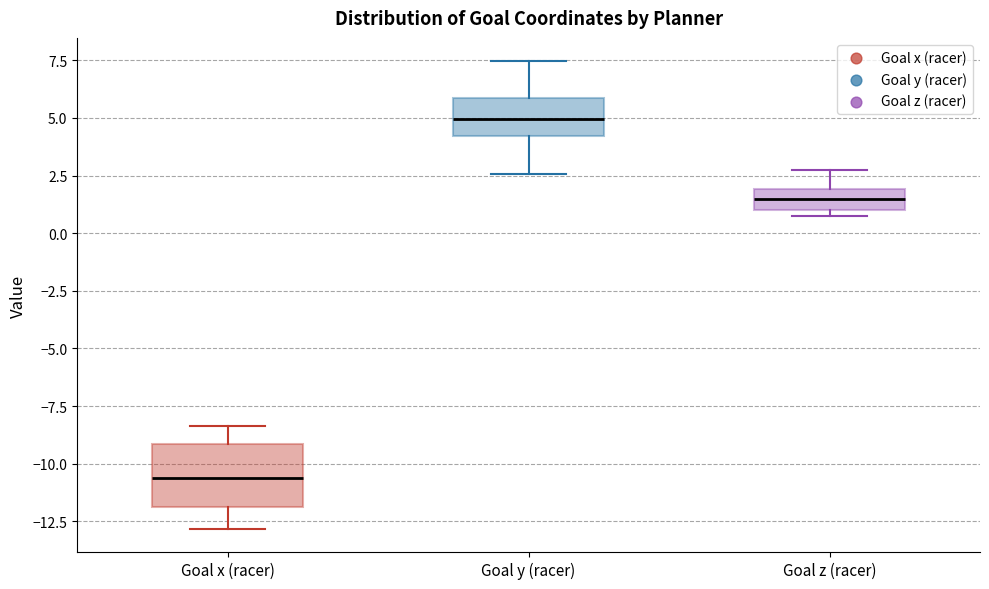

Reading left to right, read every box against the y-axis: the position of its median line, the range the box covers, and the ends of its whiskers. The values are not printed on the chart, so give them approximately, as read against the axis.

Goal x (racer): median -10.5, box -12.0 to -9.0, whiskers -13.0 to -8.5
Goal y (racer): median 5.0, box 4.0 to 6.0, whiskers 2.5 to 7.5
Goal z (racer): median 1.5, box 1.0 to 2.0, whiskers 0.5 to 2.5